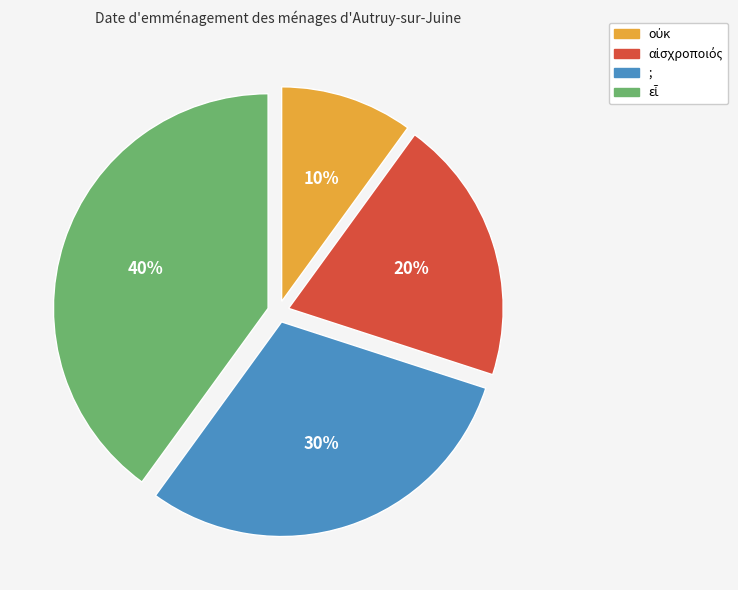

To the nearest percent, what is the average slice percentage?

25%